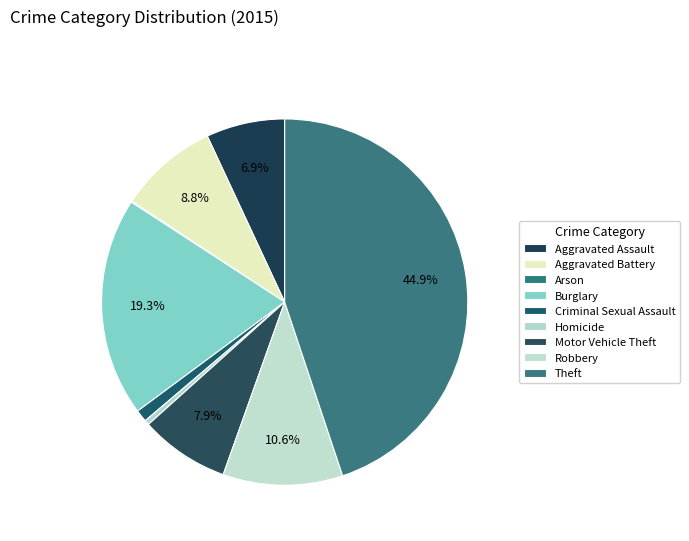

What is the ratio of the value at Robbery to the value at Aggravated Assault?

1.5